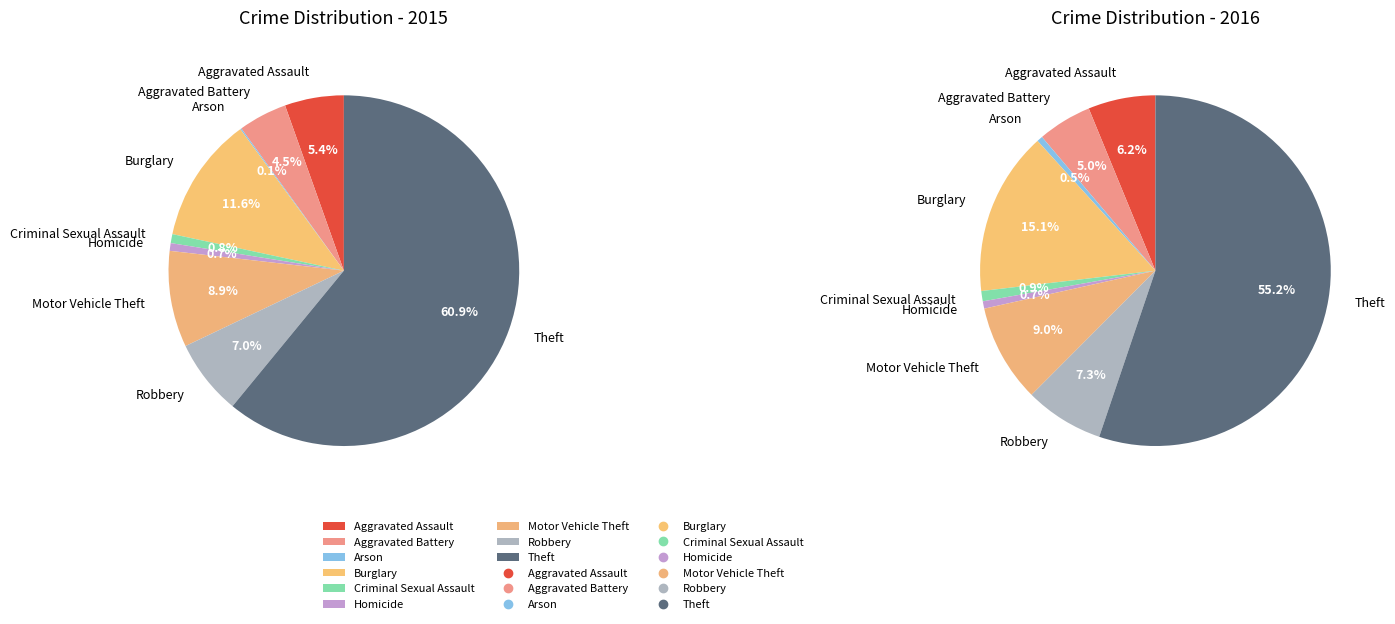

How many segments does this pie chart have?

9